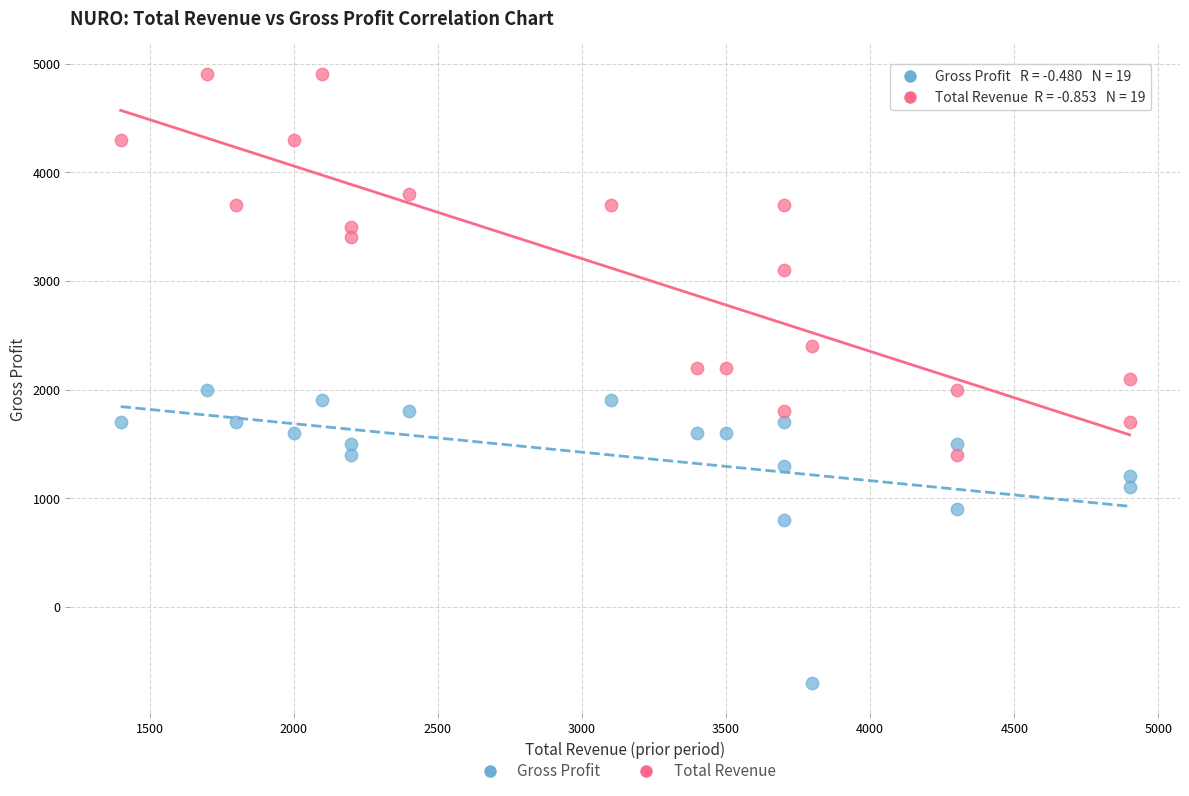

Across all data points, what is the range of Y values (max minus min)?

5600